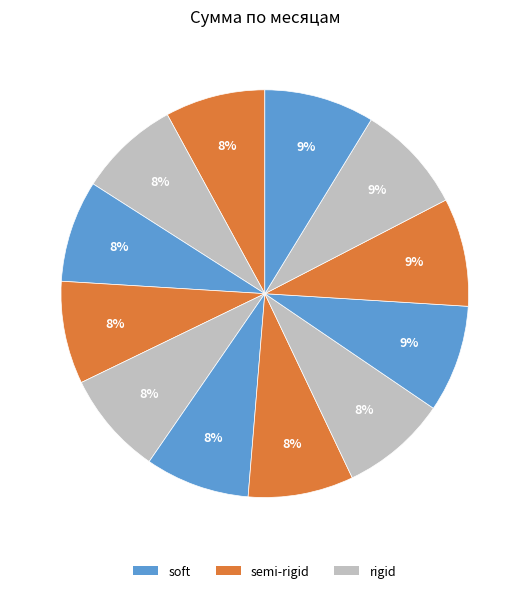

What is the largest slice in the pie chart?

12